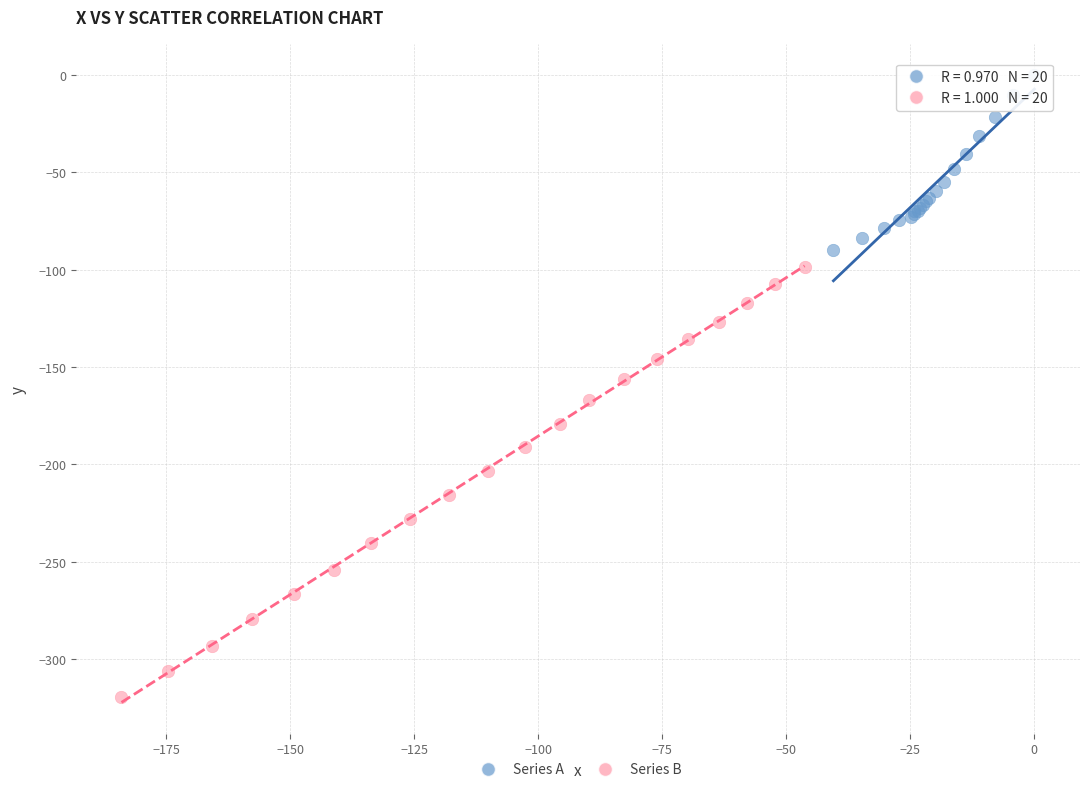

Which series contains the highest Y value?

Series A